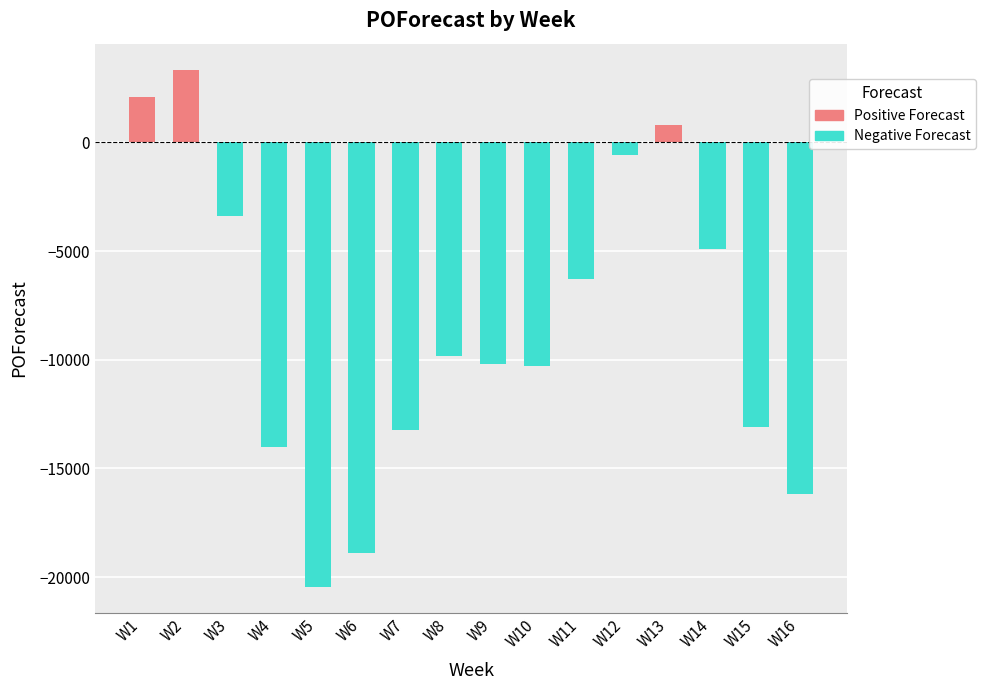

At which label does the data first exceed -9824?

W1